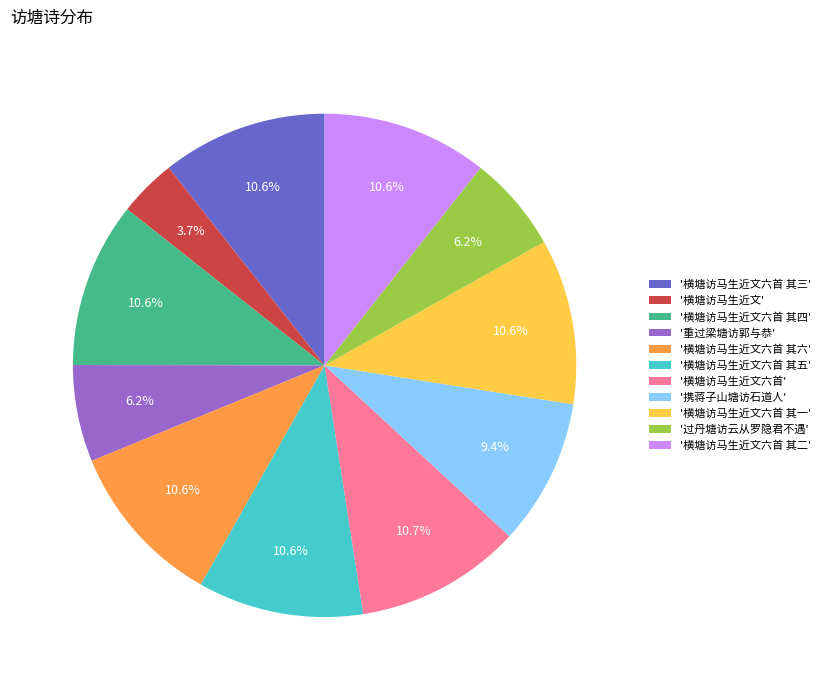

To the nearest percent, what is the average slice percentage?

9%